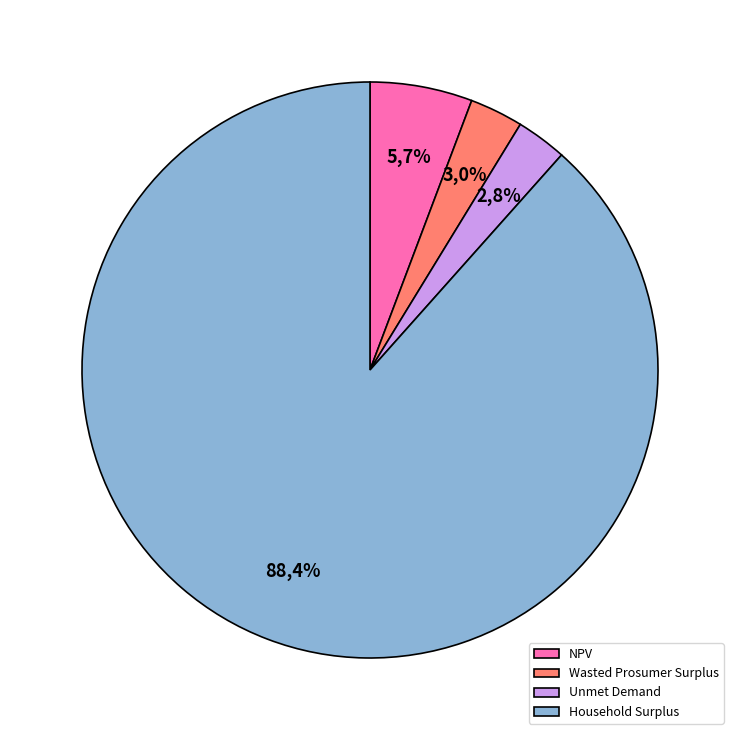

What is the change in value from NPV to Household Surplus?

+49562885.3